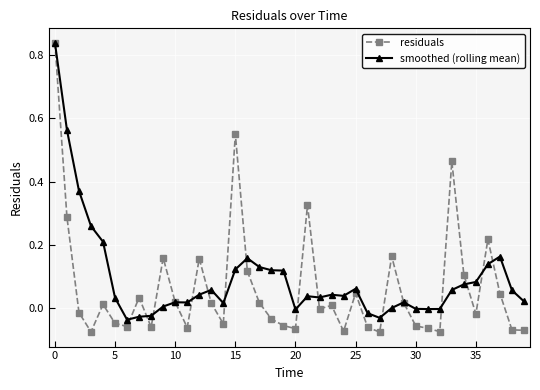

Which series has the widest spread of values?

residuals